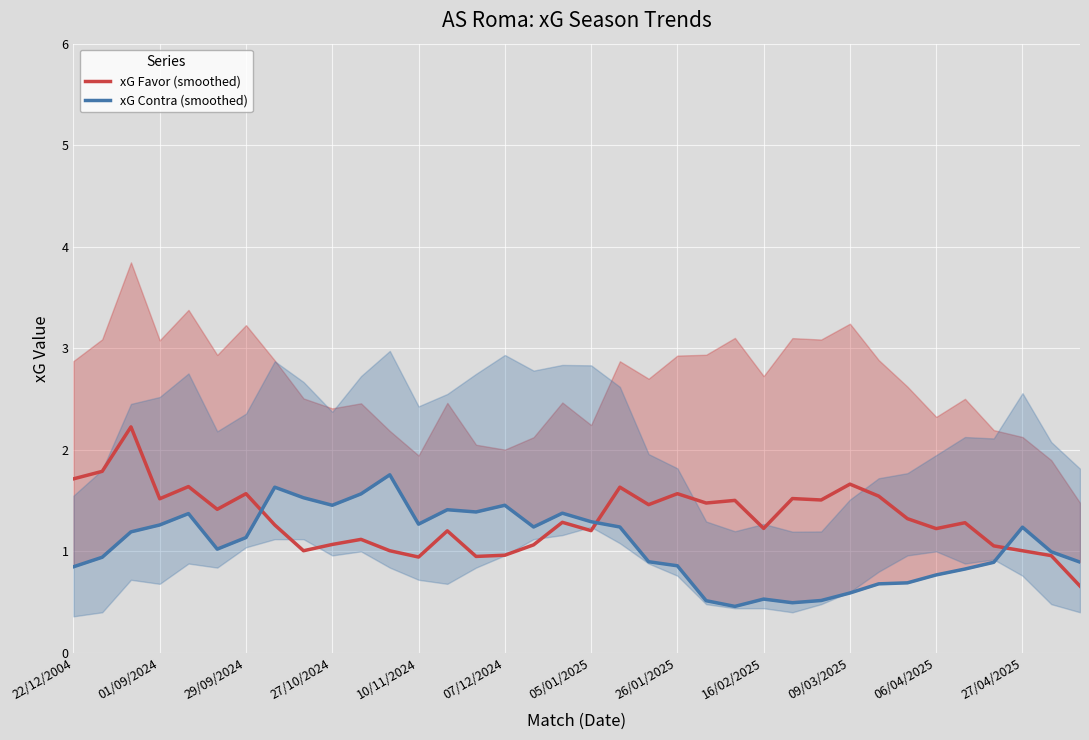

What is the difference between the maximum and minimum values in the xG Contra (smoothed) series?

1.3